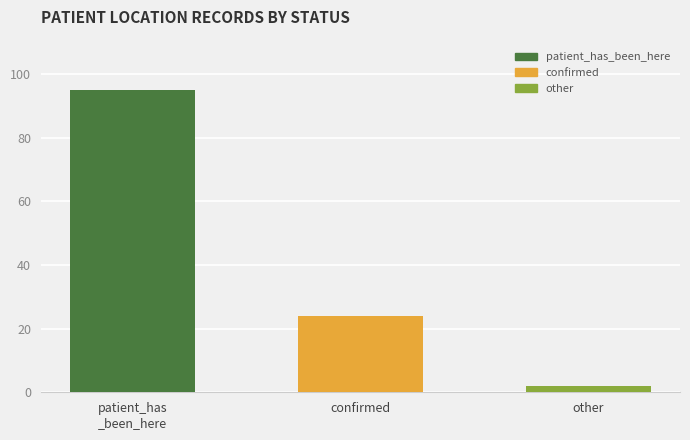

Reading left to right, transcribe all the data shown in this chart.

95	24	2